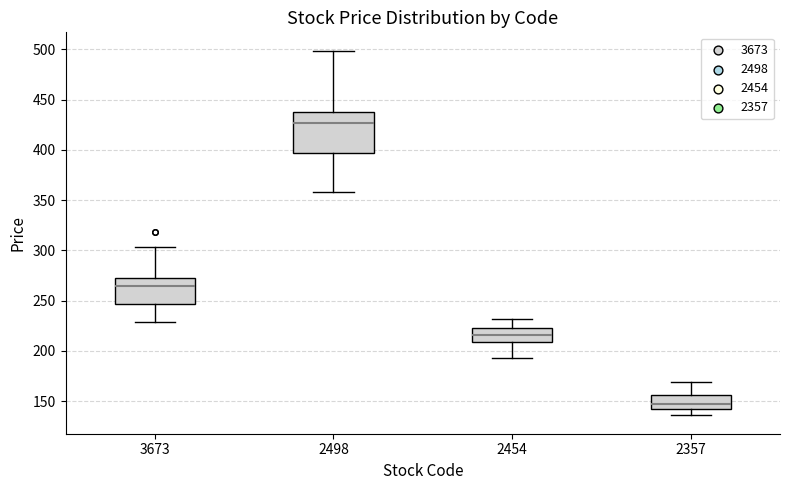

Reading left to right, read every box against the y-axis: the position of its median line, the range the box covers, and the ends of its whiskers. The values are not printed on the chart, so give them approximately, as read against the axis.

3673: median 265, box 245 to 275, whiskers 230 to 305
2498: median 425, box 395 to 435, whiskers 360 to 500
2454: median 215, box 210 to 225, whiskers 195 to 230
2357: median 145 (just above the box's lower edge), box 145 to 155, whiskers 135 to 170